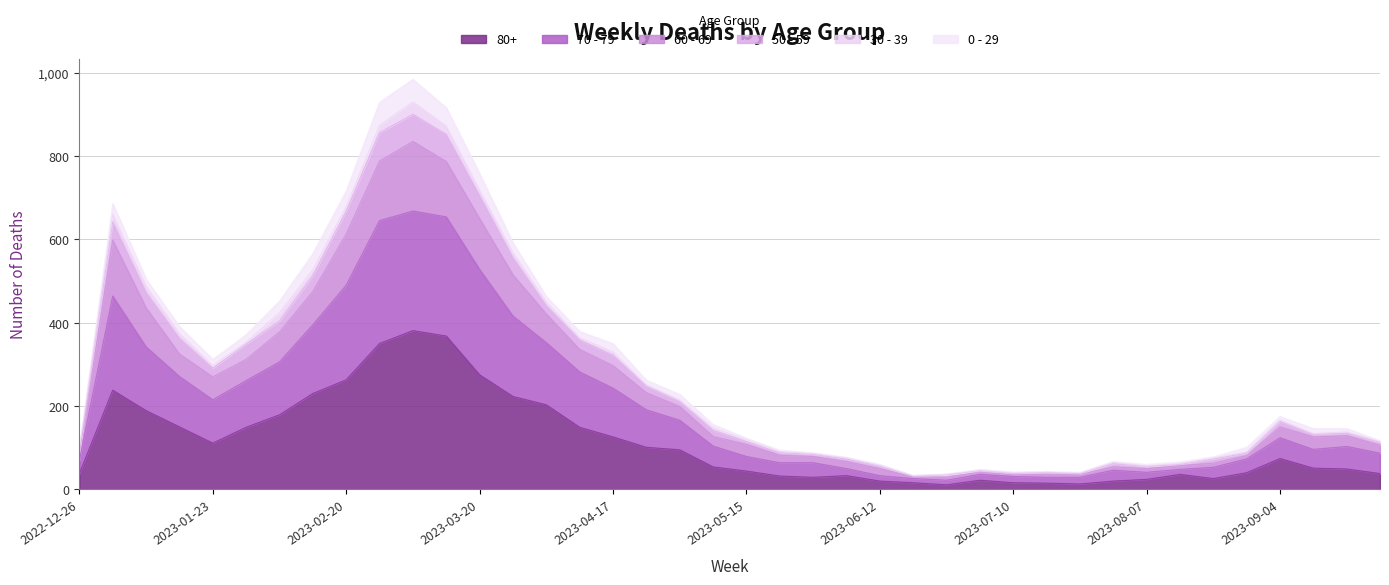

What is the value of the 80+ point at the 26th from the left?

16